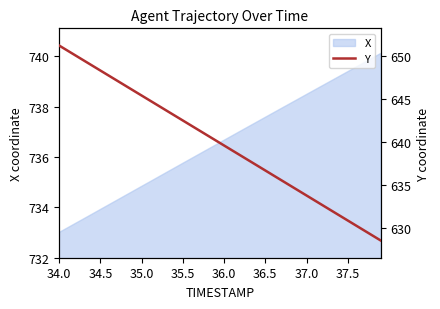

How many data points are above 640?

20